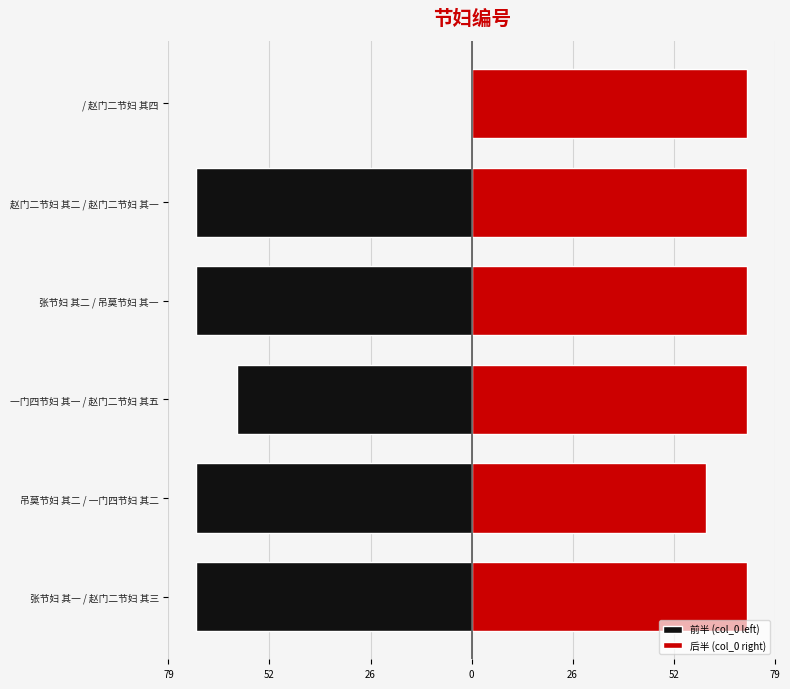

Are the bars horizontal?

Yes